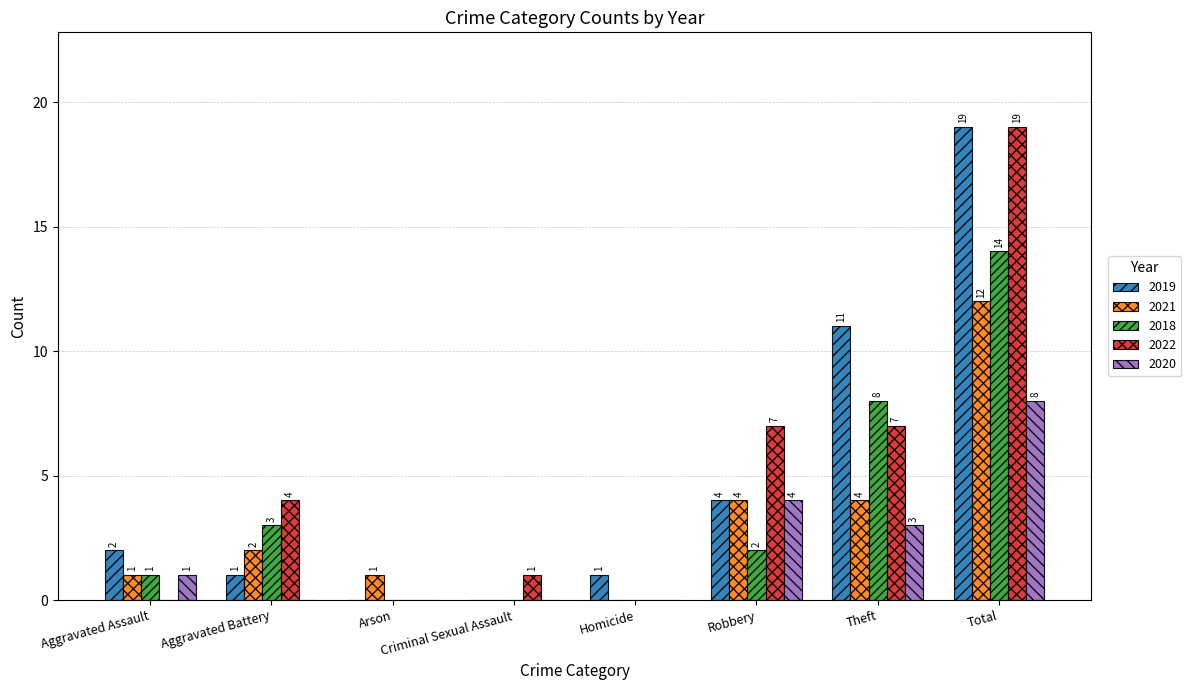

How many 2020 values are between 0 and 4?

7